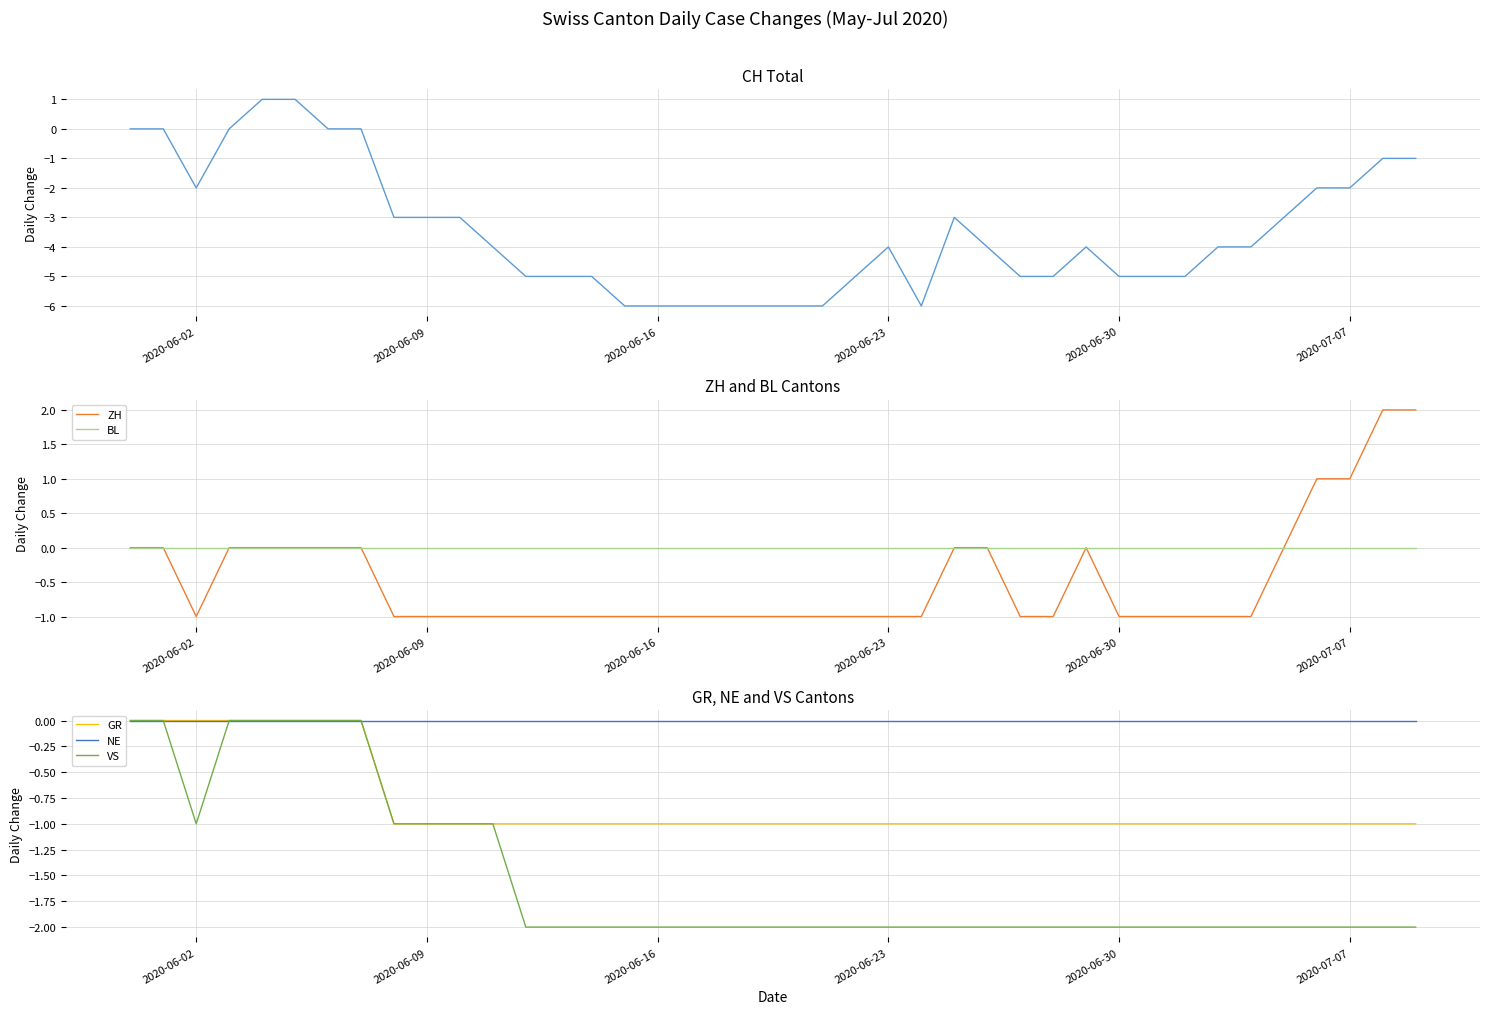

Is the value of BL at 2020-06-09 greater than the value of ZH at 2020-07-07?

No